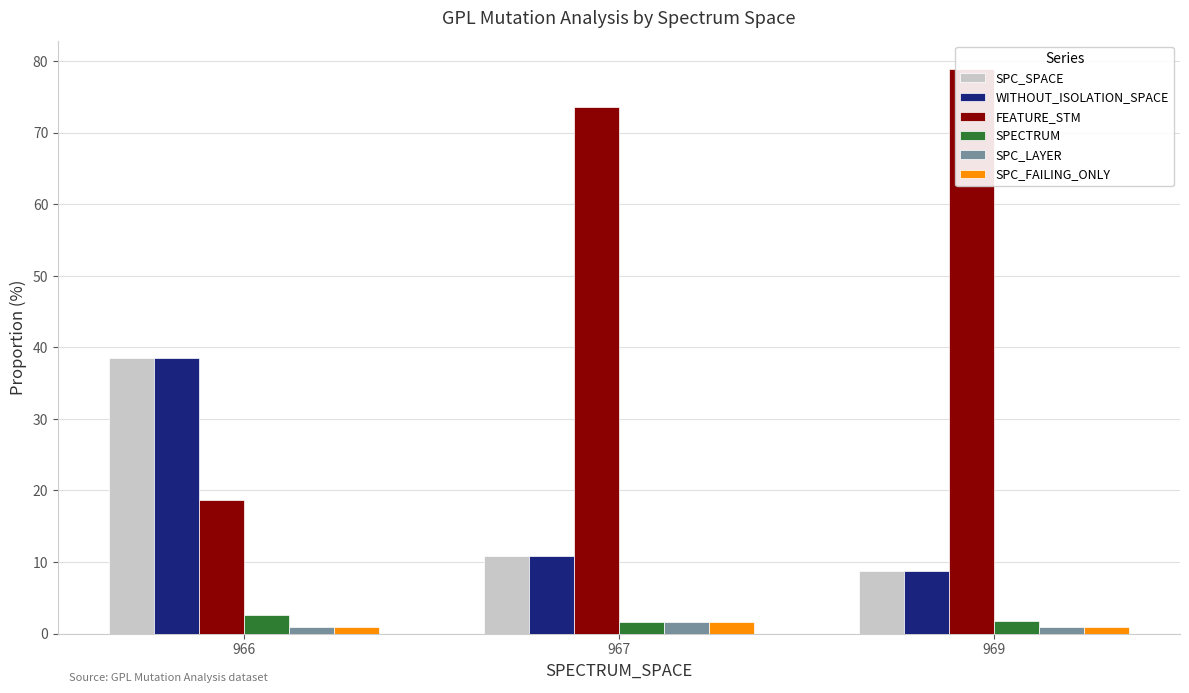

How many data points does each series have?

3